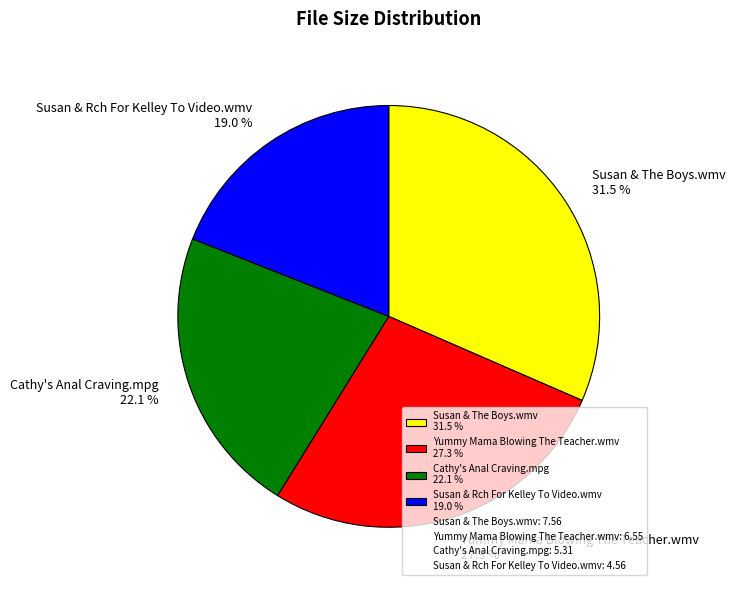

To the nearest percent, what percentage of the pie is Cathy's Anal Craving.mpg?

22%